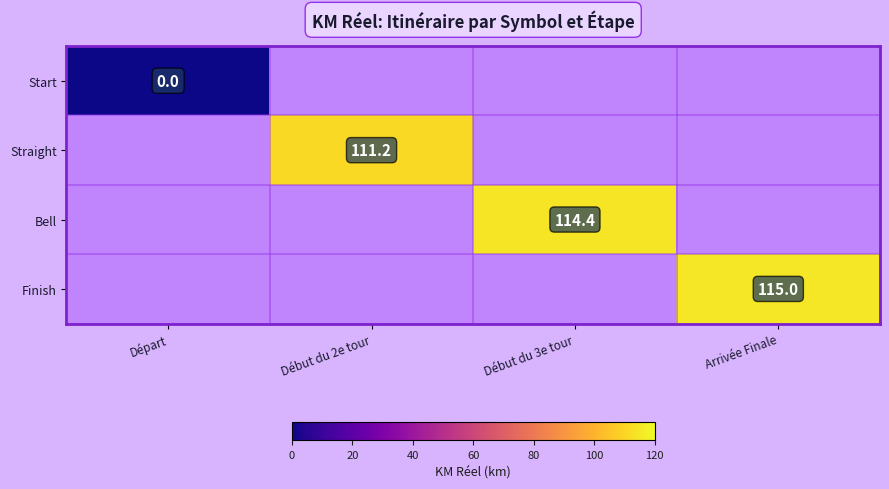

Which has a higher value, Début du 2e tour or Arrivée Finale?

Arrivée Finale